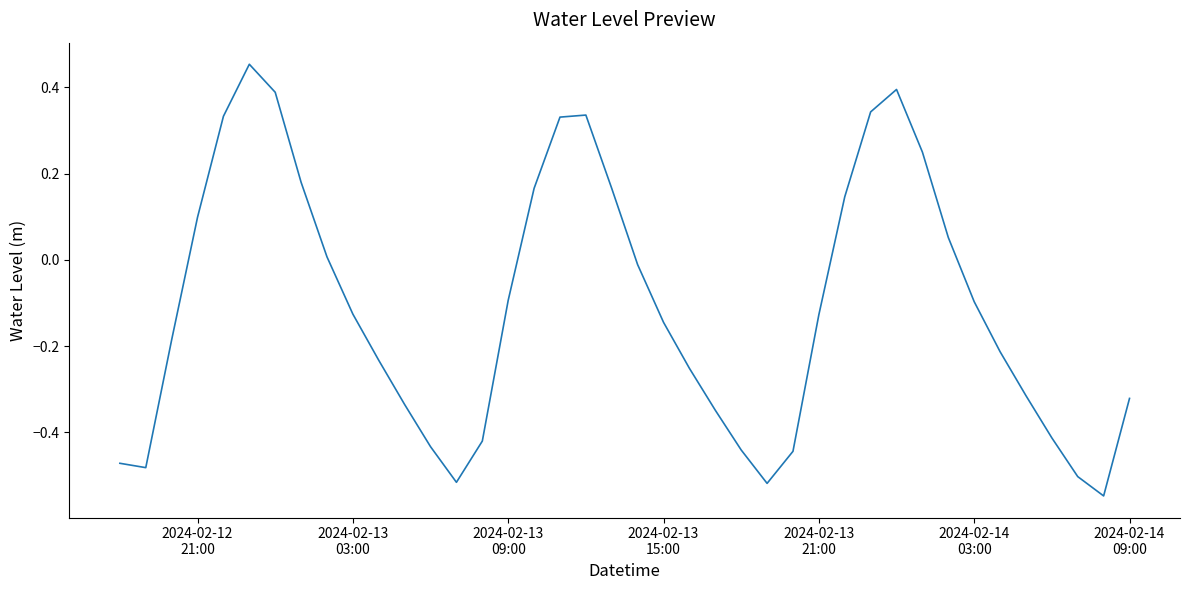

What is the difference between the maximum and minimum values?

1.0